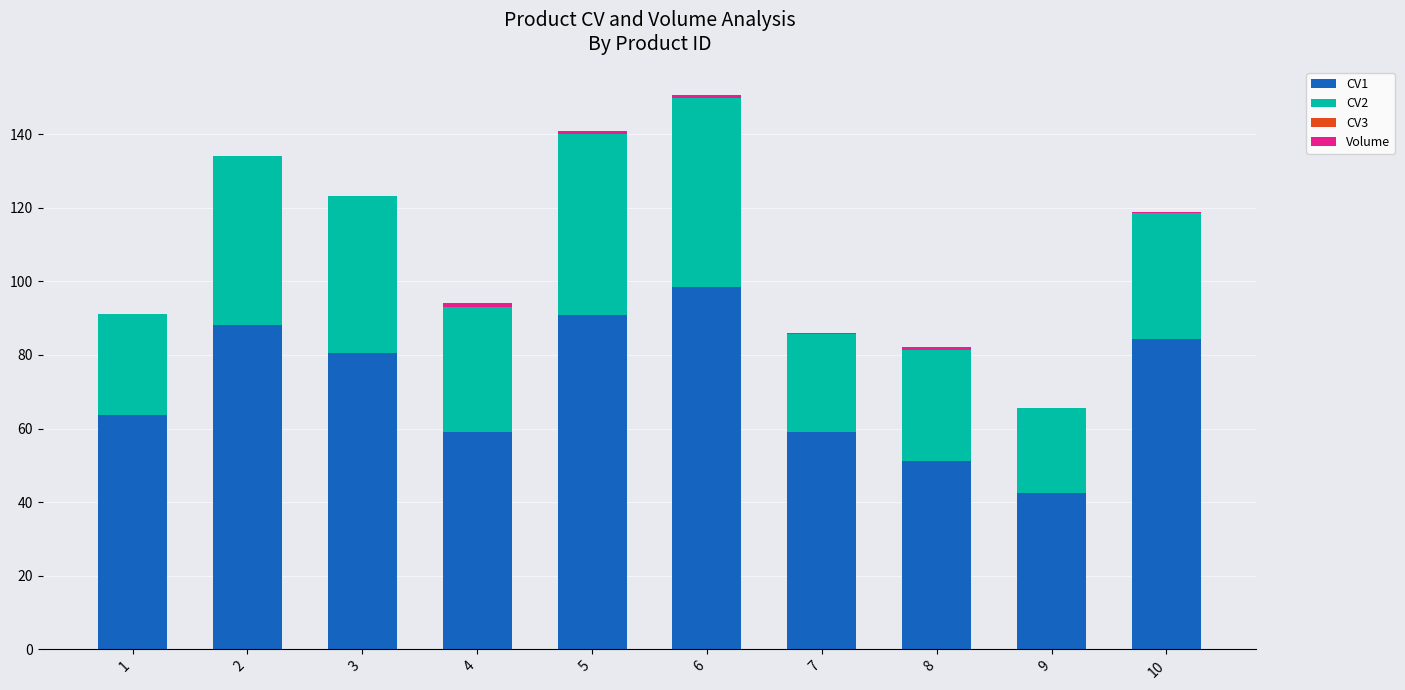

Is it true that CV1 equals 98.4 at 6?

True